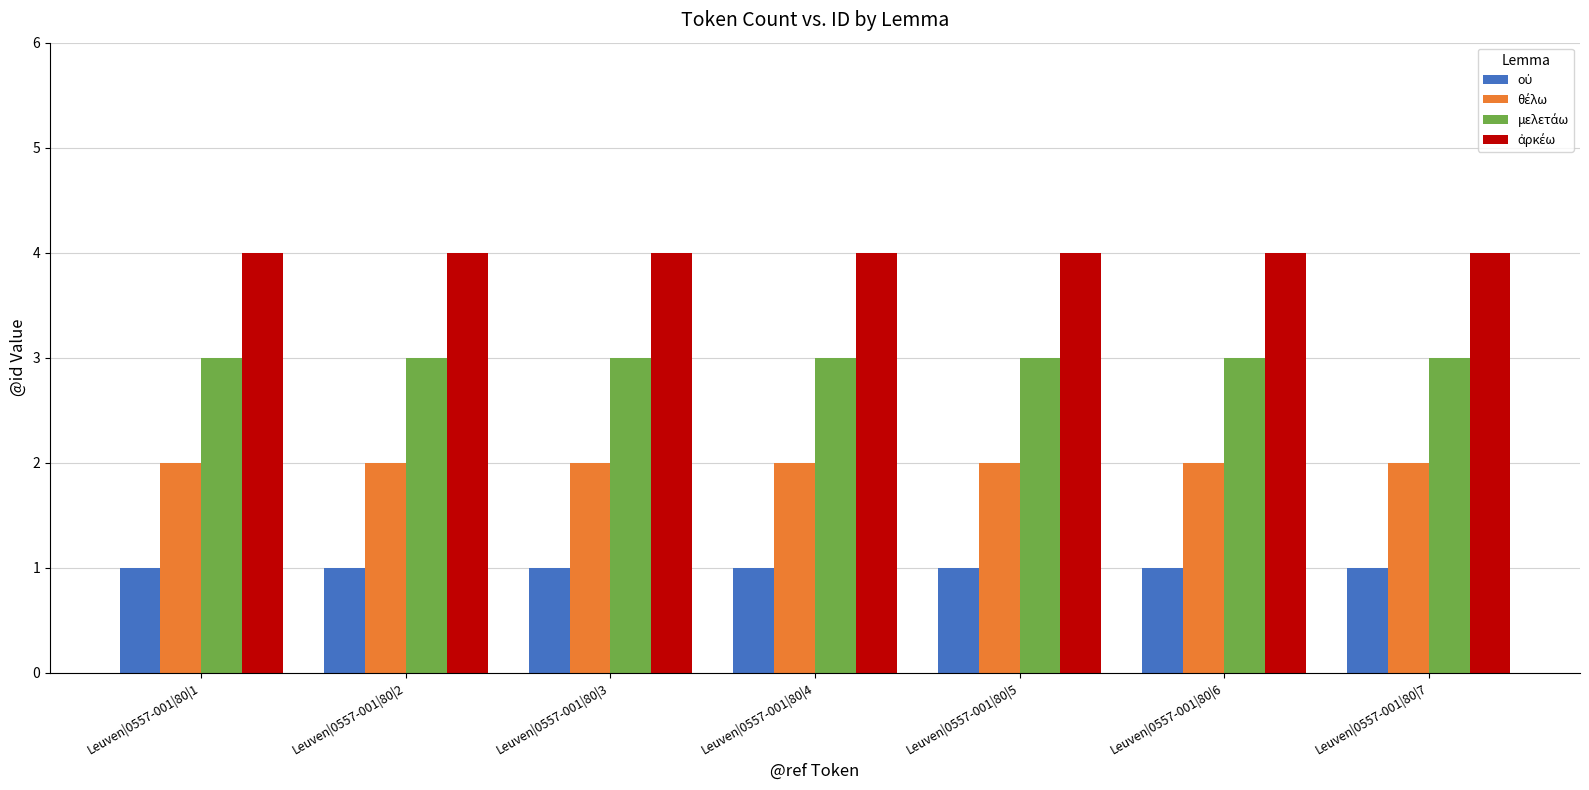

True or false: ἀρκέω has a value of 2 at Leuven|0557-001|80|2.

False